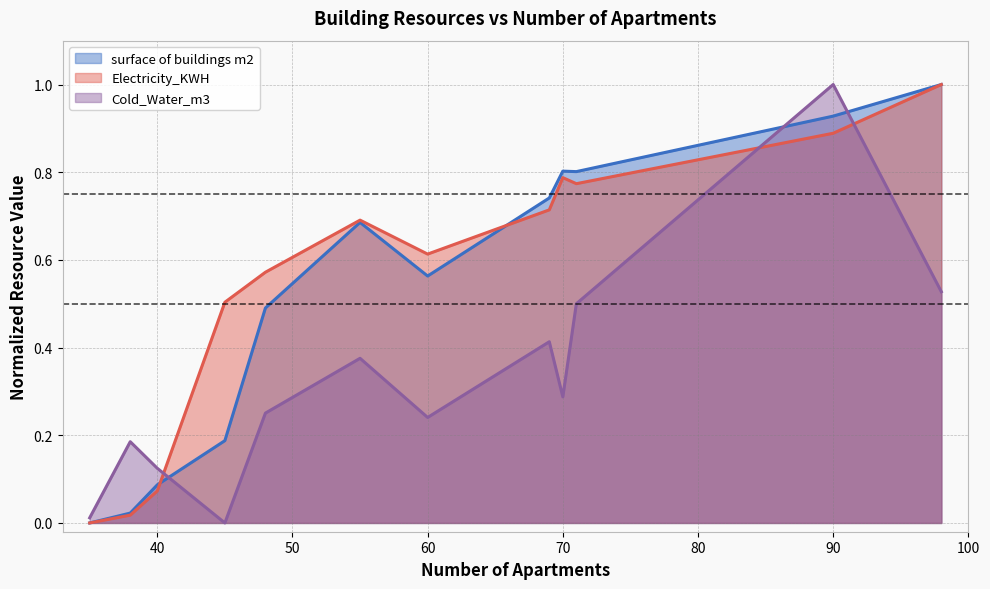

At how many categories does at least one series exceed 0?

12